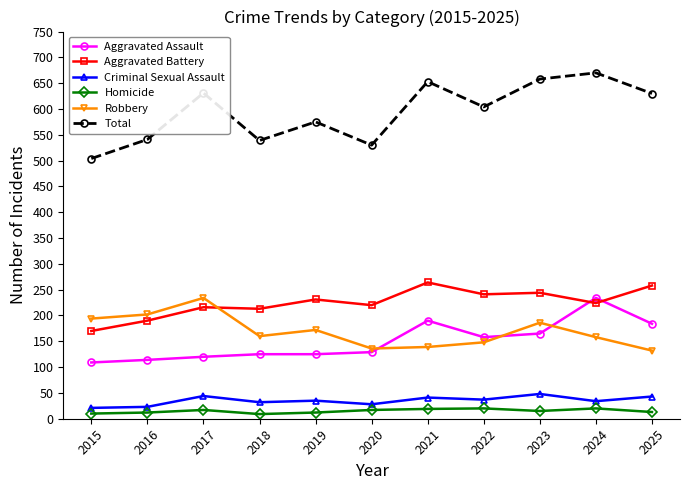

In Robbery, how many points are lower than both neighbors (excluding endpoints)?

2